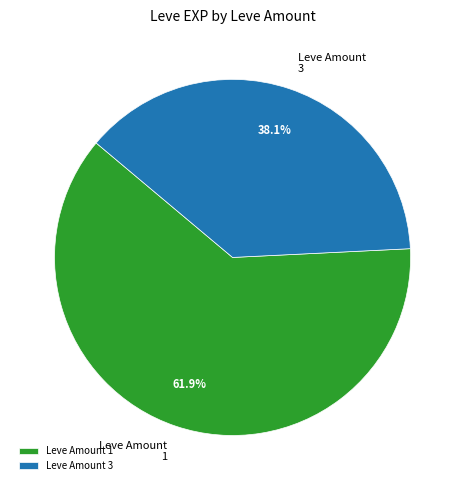

What portion of the pie excludes Leve Amount 3?

61.9%